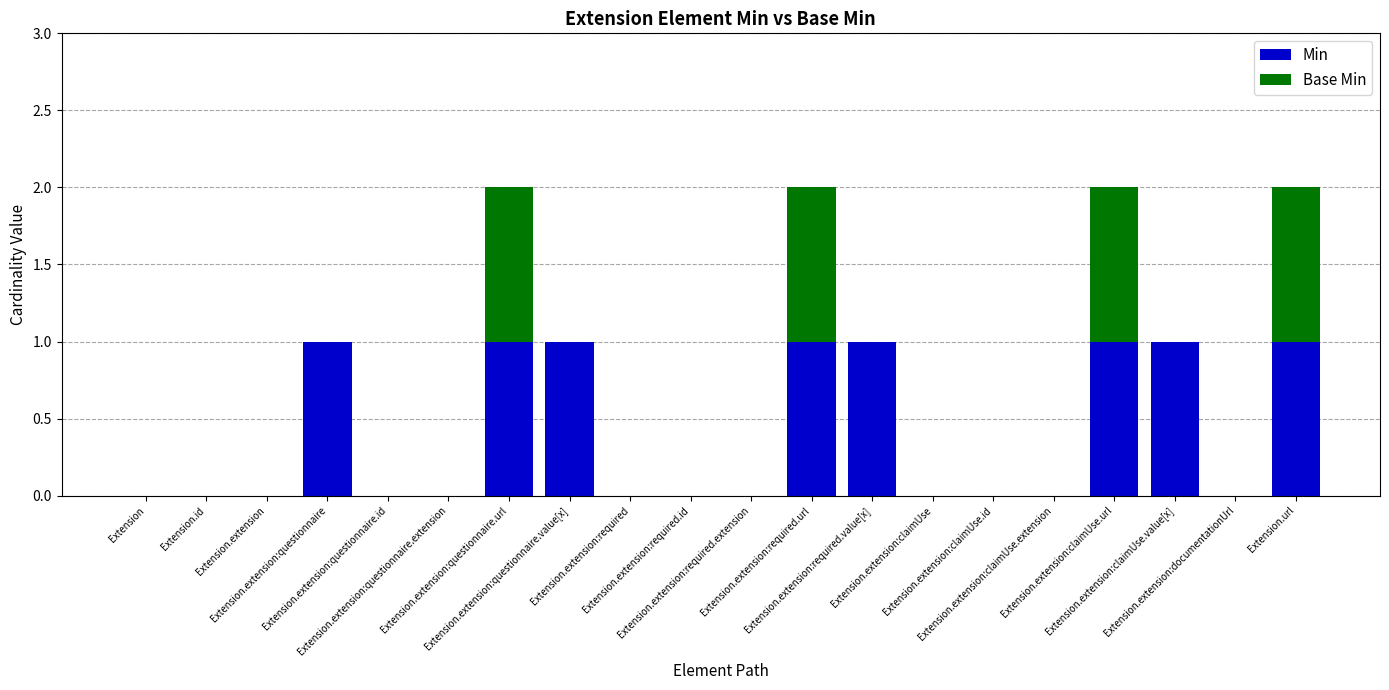

What are all the series names shown in the legend?

Min, Base Min